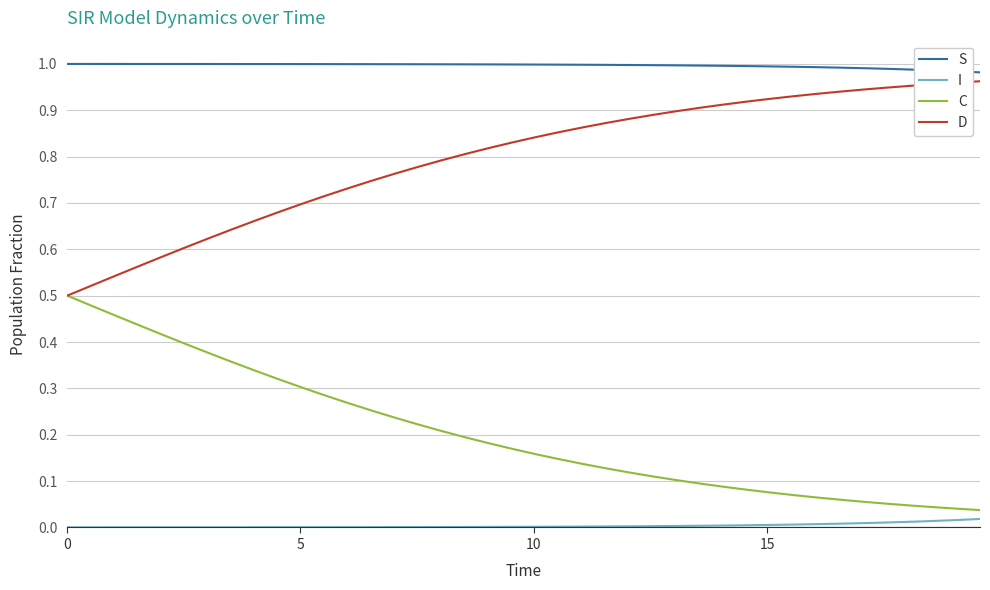

Rank the series by their average value, from lowest to highest.

I, C, D, S